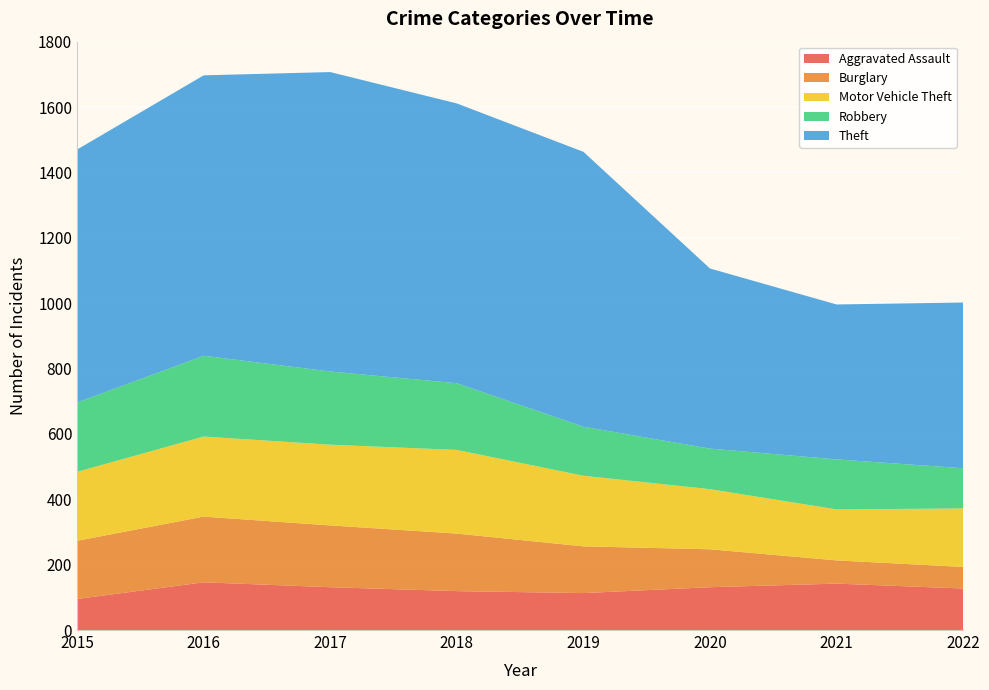

Reading left to right, extract all data points from this chart.

Aggravated Assault: 95	146	131	119	113	131	142	127
Burglary: 178	201	189	176	143	116	71	66
Motor Vehicle Theft: 211	245	247	256	216	184	156	179
Robbery: 212	247	224	204	150	124	153	123
Theft: 774	858	916	856	841	551	474	507